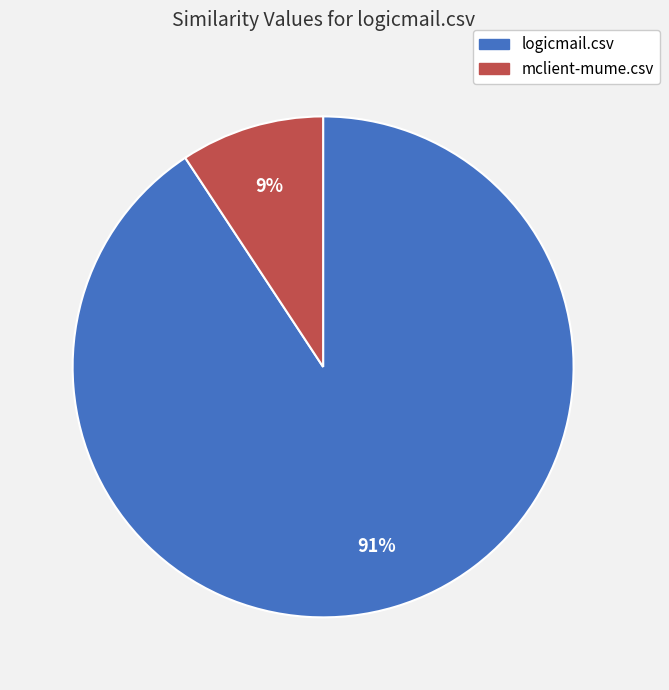

Do logicmail.csv and mclient-mume.csv together represent more than half of the pie?

Yes